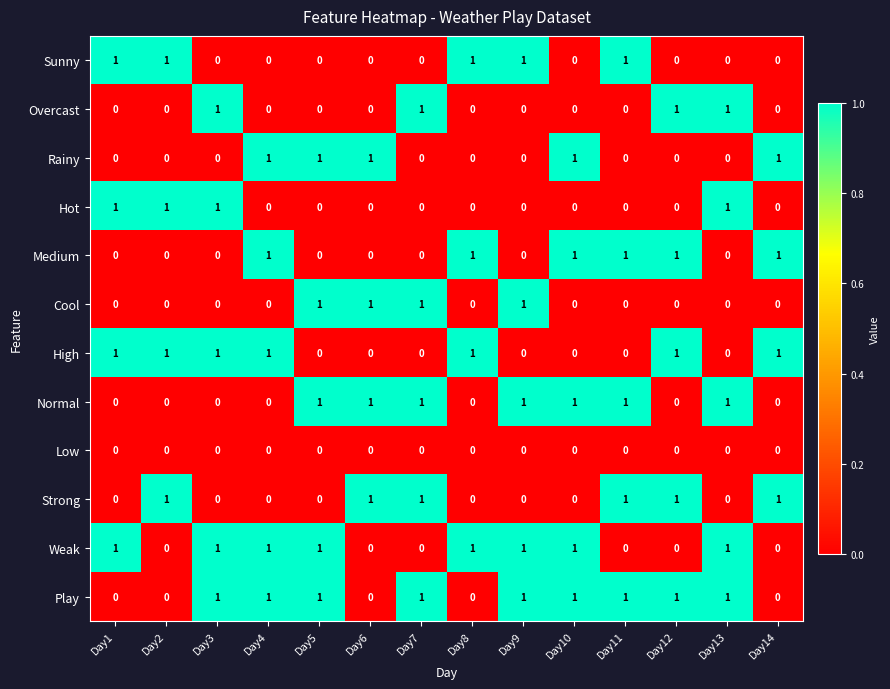

What is the sum of all Normal values?

7